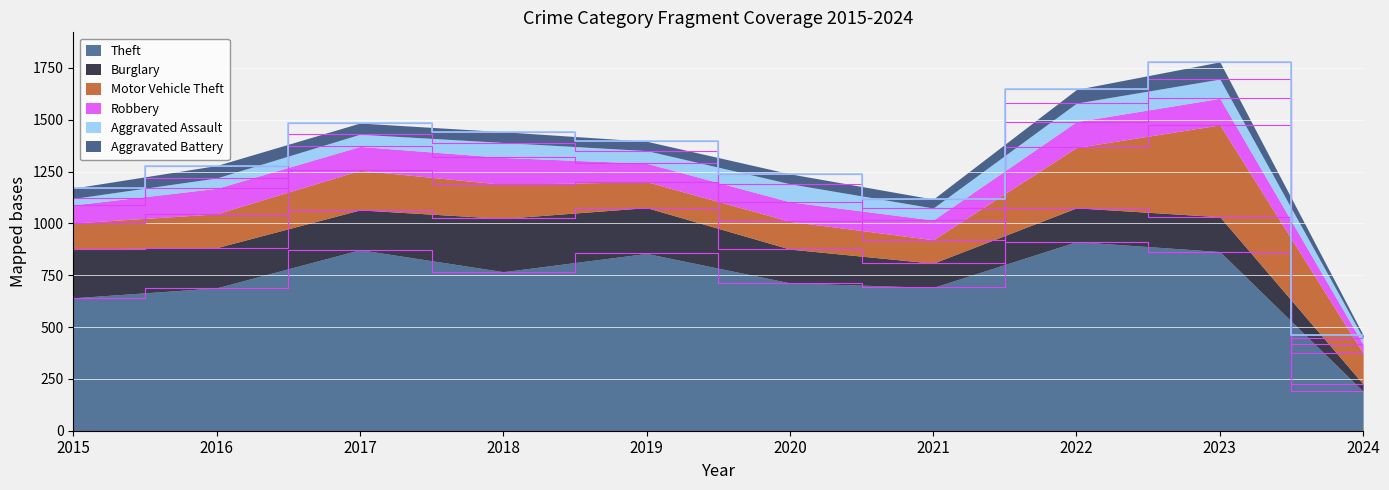

How many values in the Aggravated Assault series exceed 61?

4